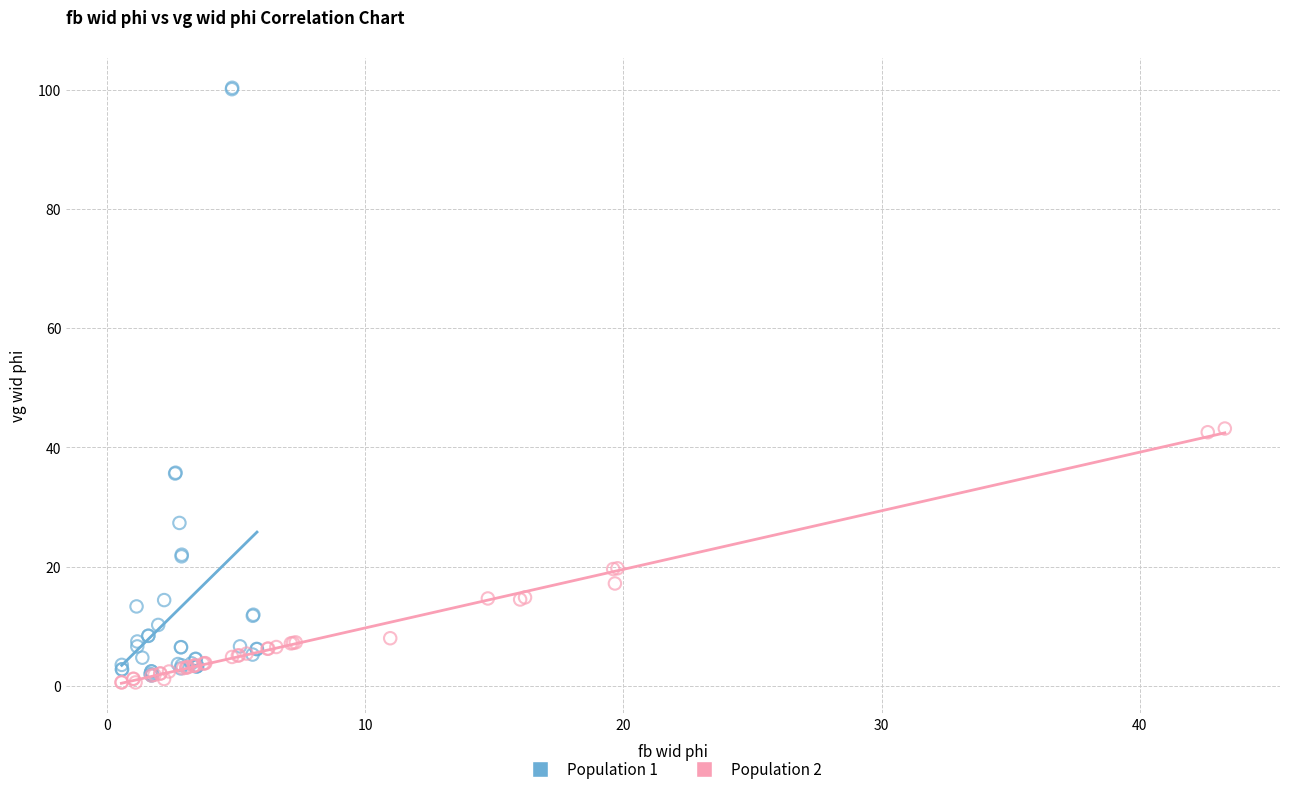

Which series reaches the maximum Y coordinate?

Population 1